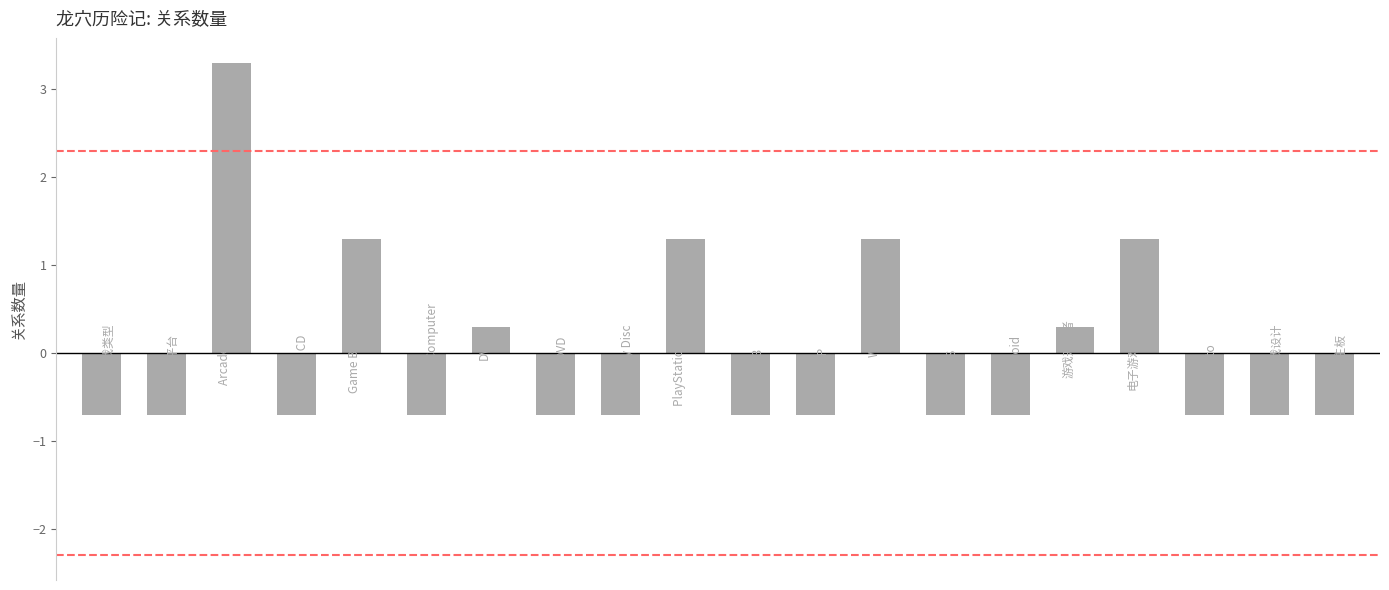

What is the maximum value shown in the chart?

3.3